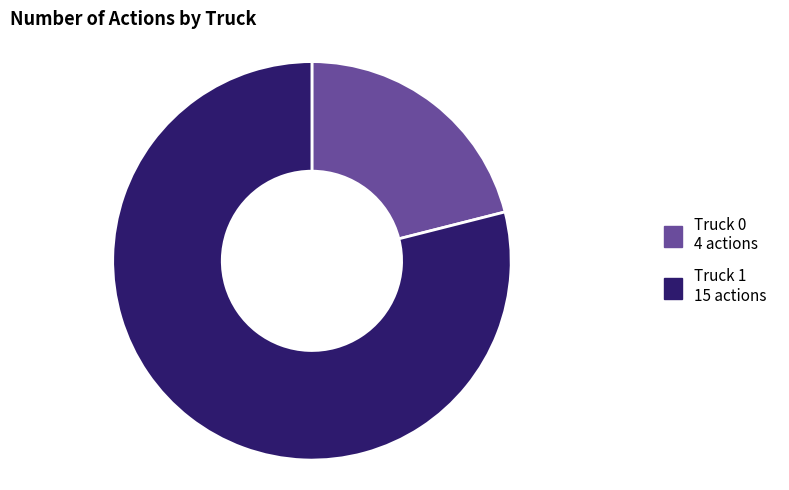

Is the sum of Truck 1 and Truck 0 greater than half?

Yes